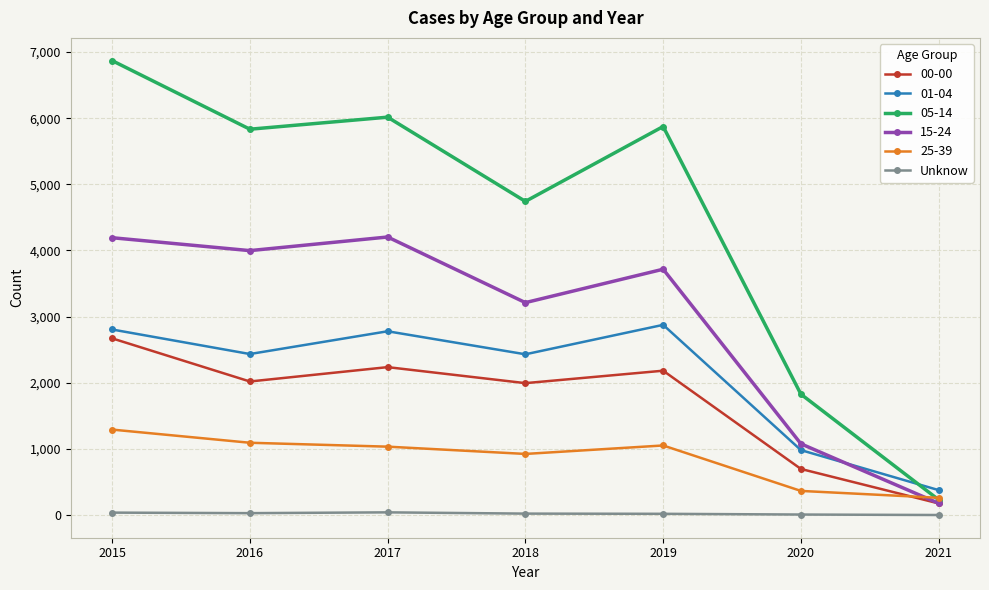

Where do 25-39 and 00-00 first cross each other?

2020 and 2021